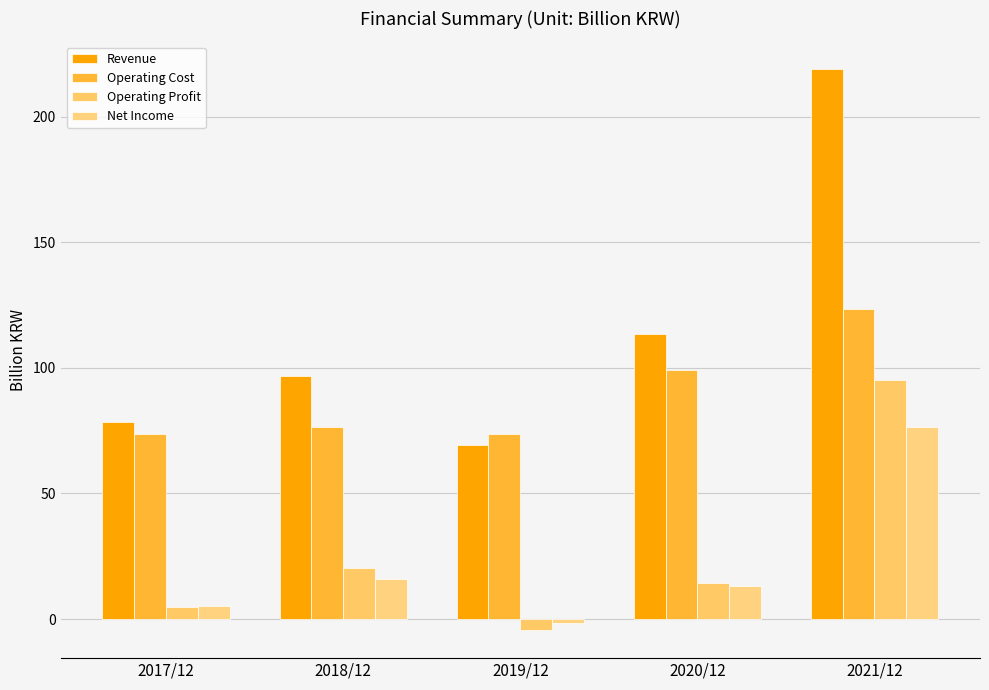

At which label is Revenue closest to 144?

2020/12